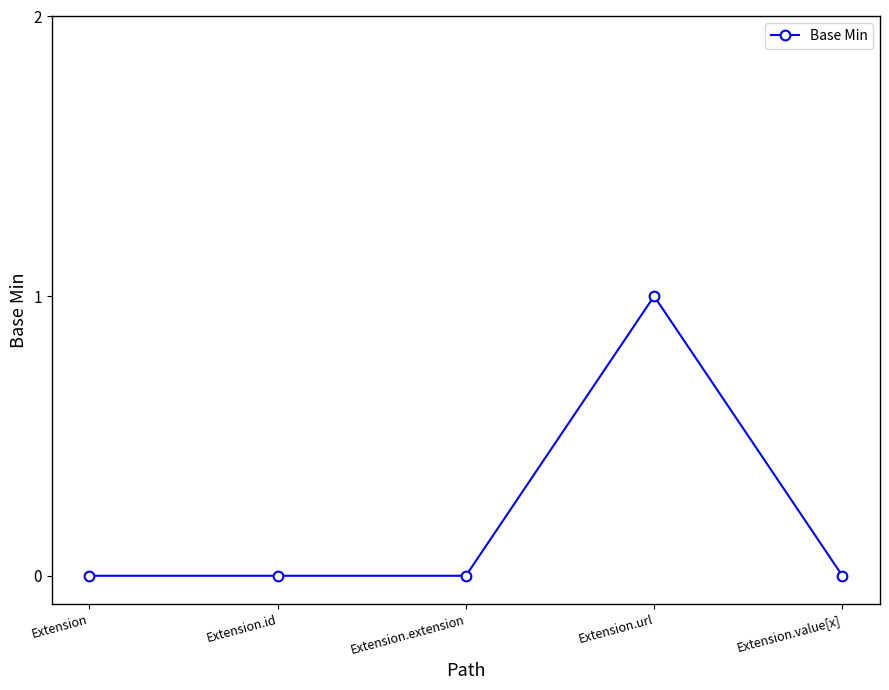

Reading left to right, transcribe all the data shown in this chart.

0	0	0	1	0